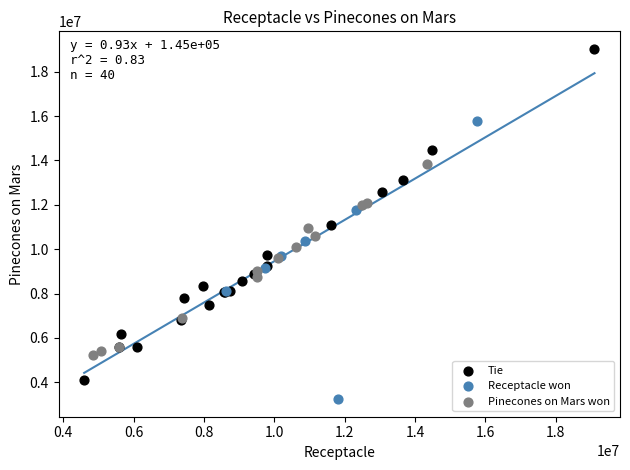

Which series reaches the maximum Y coordinate?

Tie